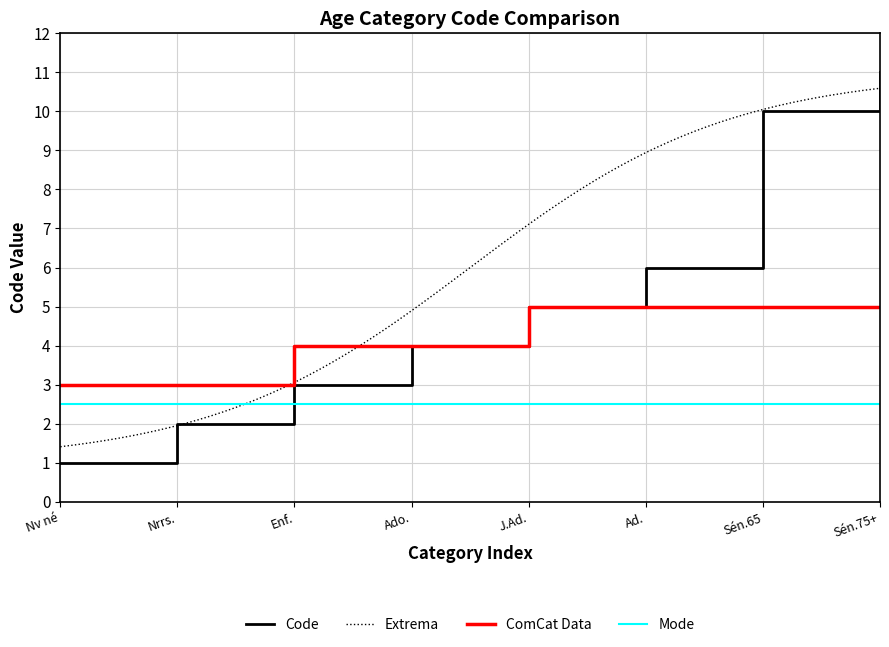

What value does the Mode series have at Ad.?

2.5